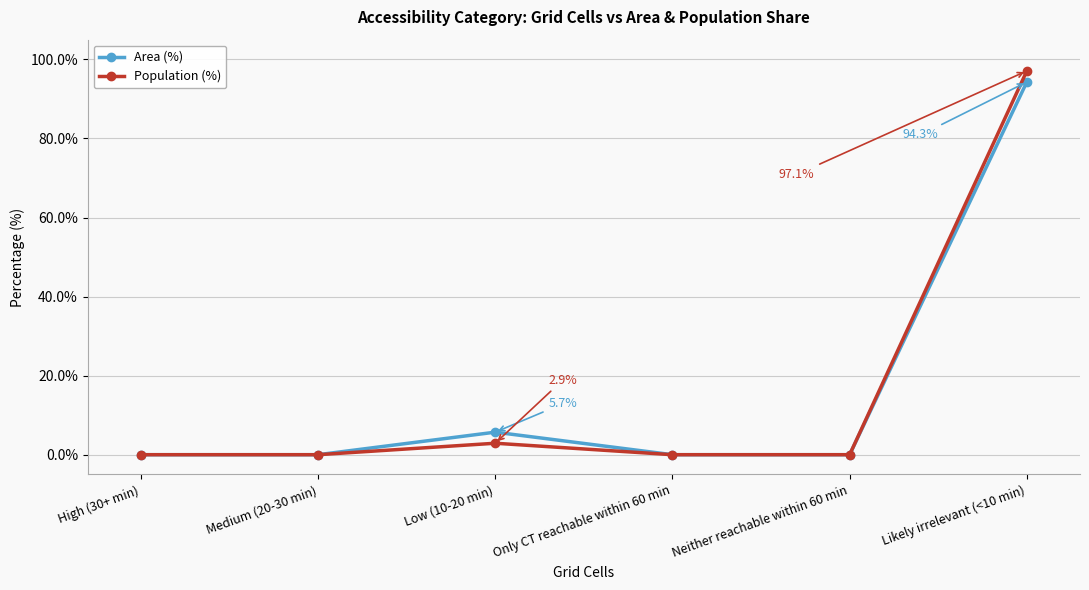

The value of Area (%) at Neither reachable within 60 min is -47.8. True or false?

False